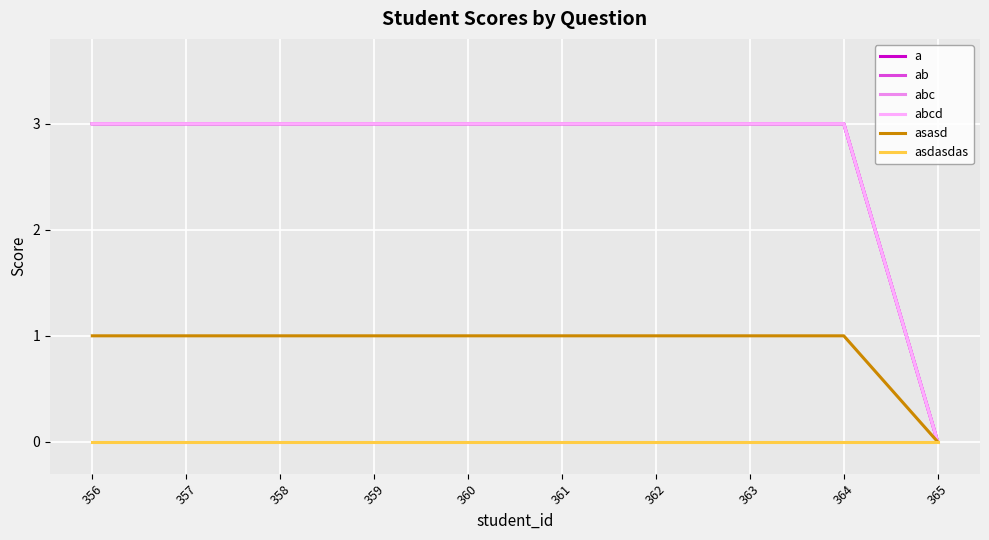

The a series shows 4 at 359. True or false?

False